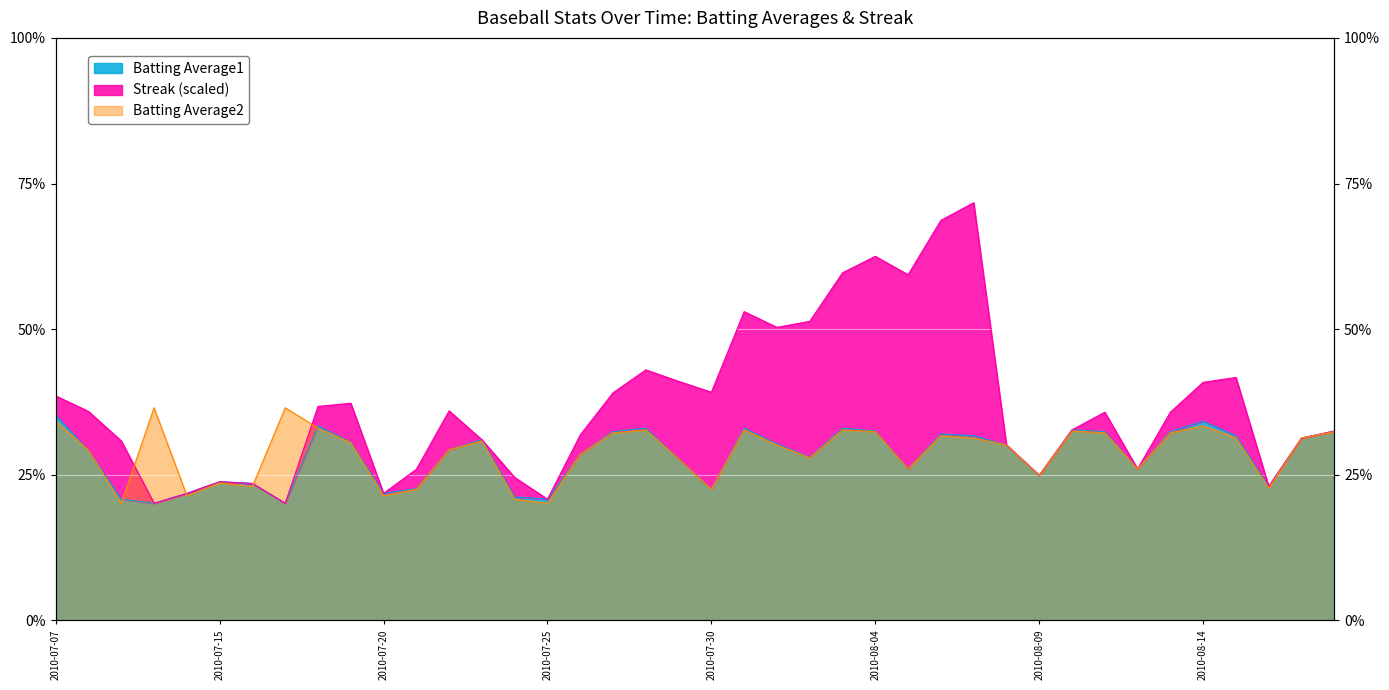

What is the sum of the Batting Average1 values at 2010-07-10 and 2010-08-07?

0.5